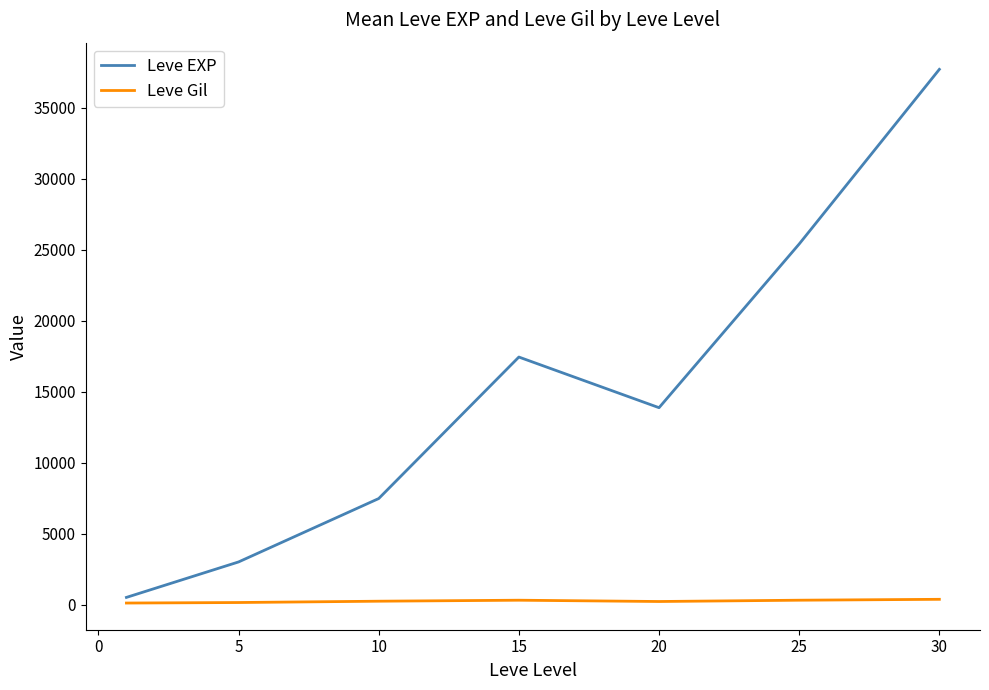

What is the greatest value displayed?

37715.0